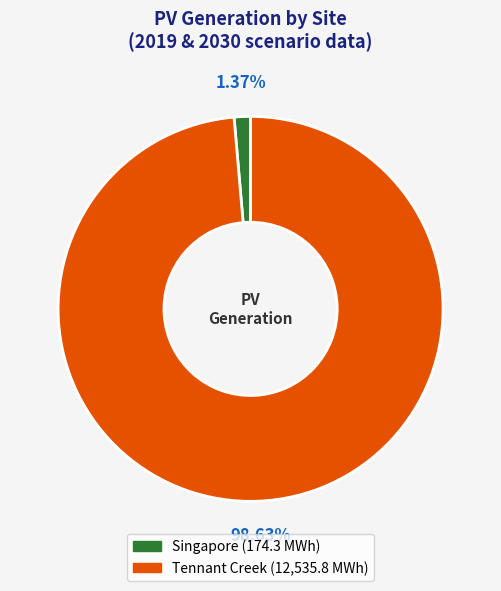

True or false: Tennant Creek accounts for 91% of the total.

False